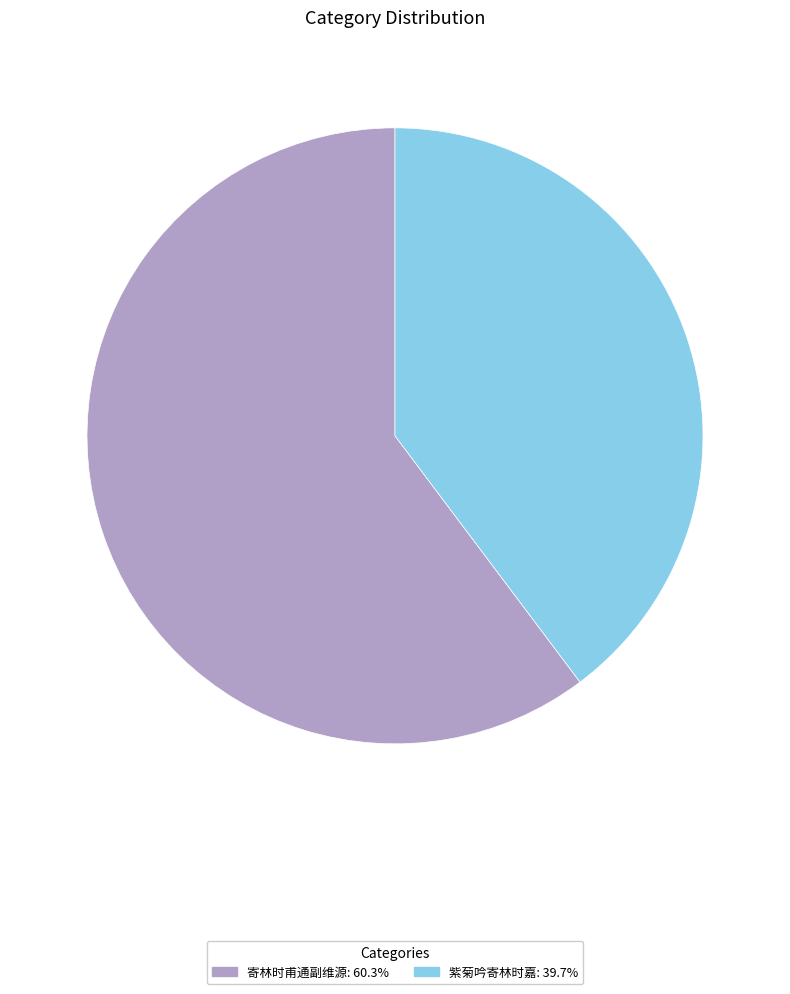

What is the ratio of the value at 寄林时甫通副维源 to the value at 紫菊吟寄林时嘉?

1.5